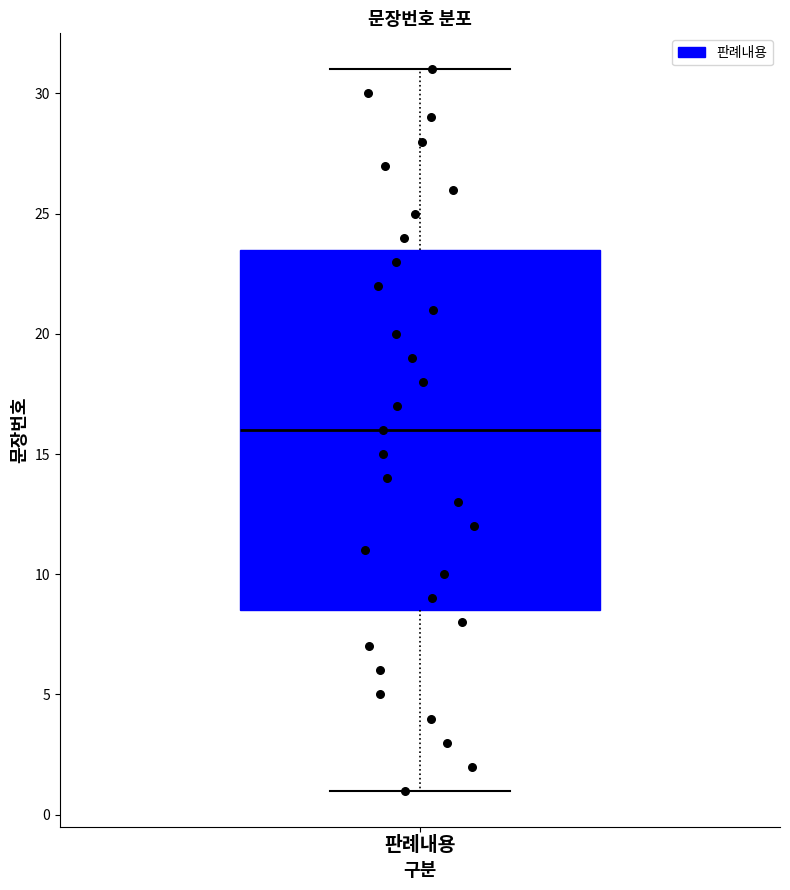

Transcribe this box plot: give where the median line is, the range the box spans, and where the two whiskers end, as read against the y-axis. The values are not printed on the chart, so give them approximately, as read against the axis.

median 16.0, box 8.5 to 23.5, whiskers 1.0 to 31.0